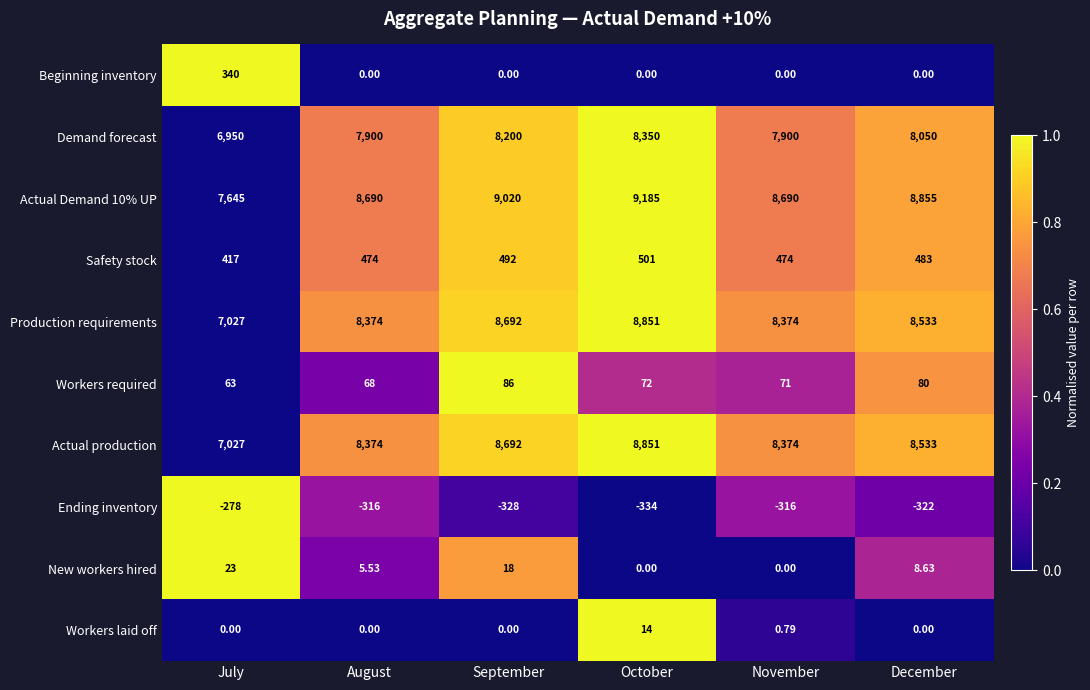

Is the value of New workers hired at July greater than the value of Beginning inventory at September?

Yes